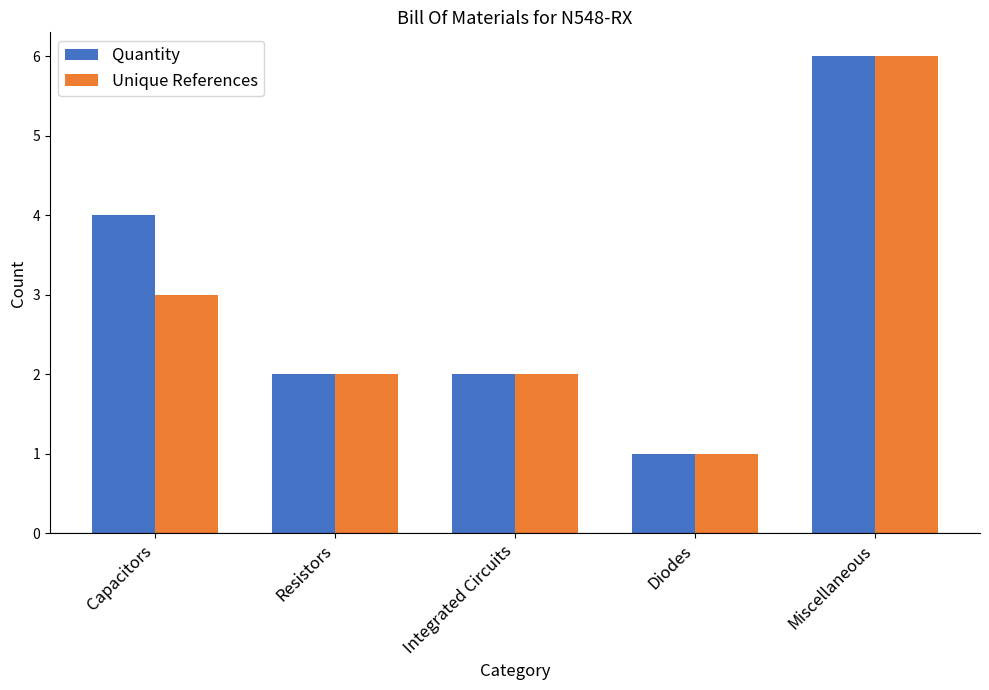

What is the minimum value shown in the chart?

1